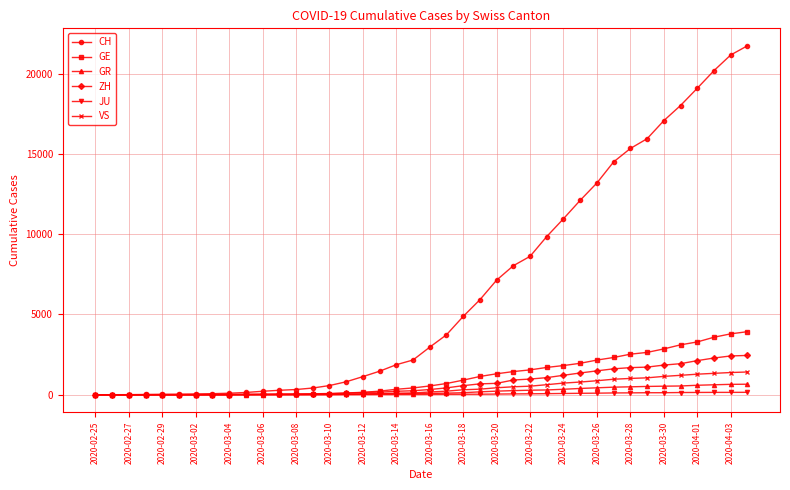

Which series has the largest total across all categories?

CH